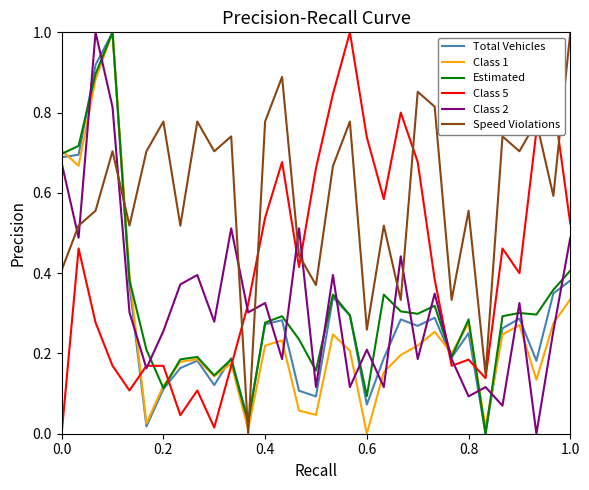

Which series ends up on top after the final intersection of Total Vehicles and Class 1?

Total Vehicles